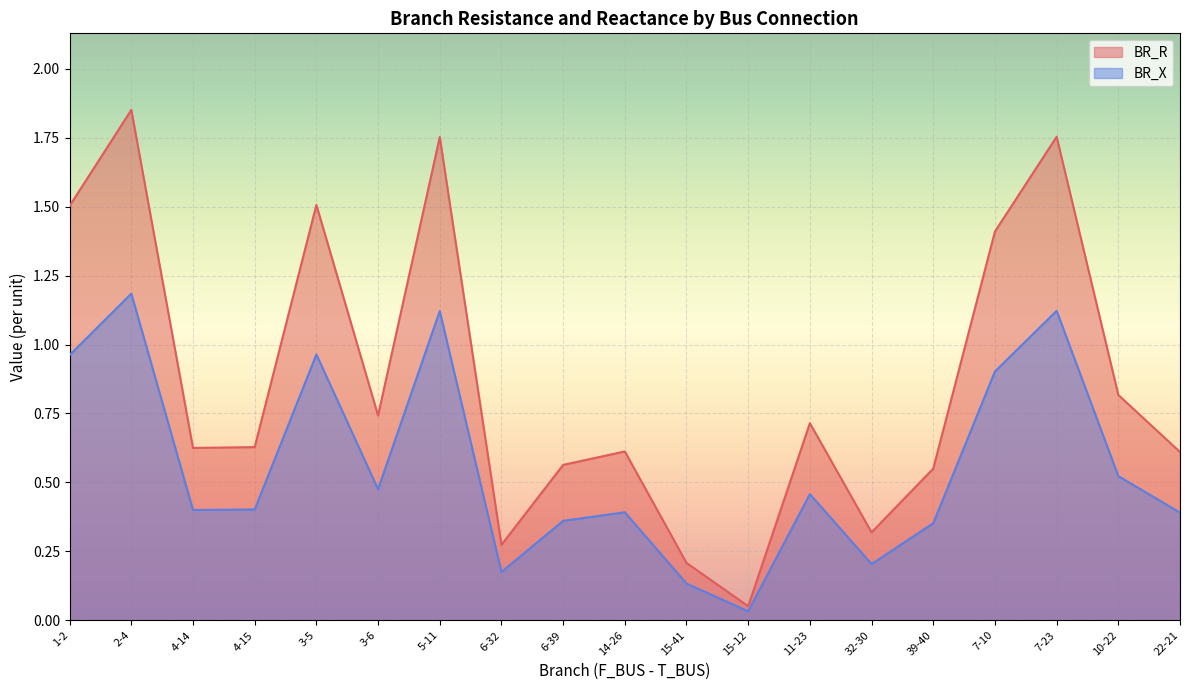

What is the label of the 8th point from the right?

15-12